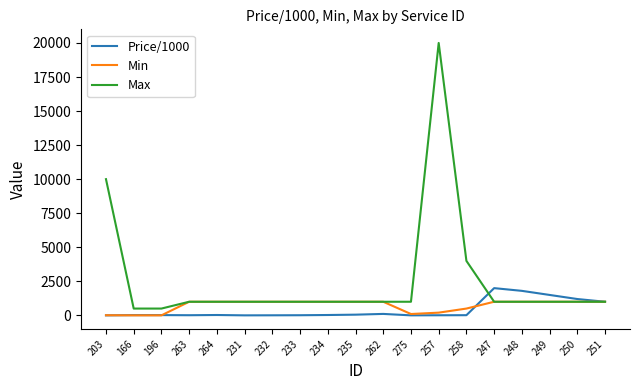

Which series has the widest spread of values?

Max